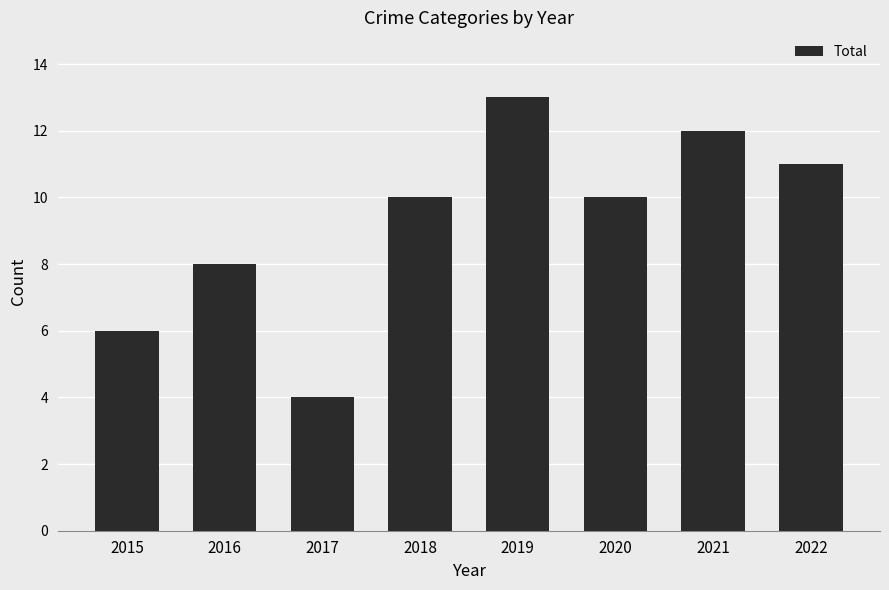

Where is the data nearest to the value 8?

2016